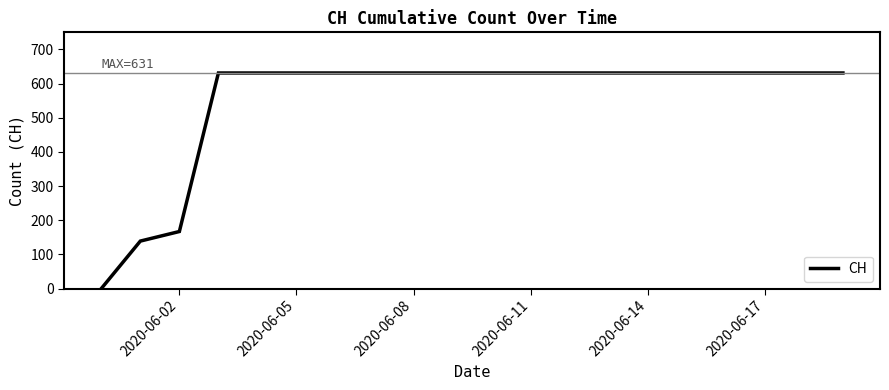

What is the difference between the maximum and minimum values?

631